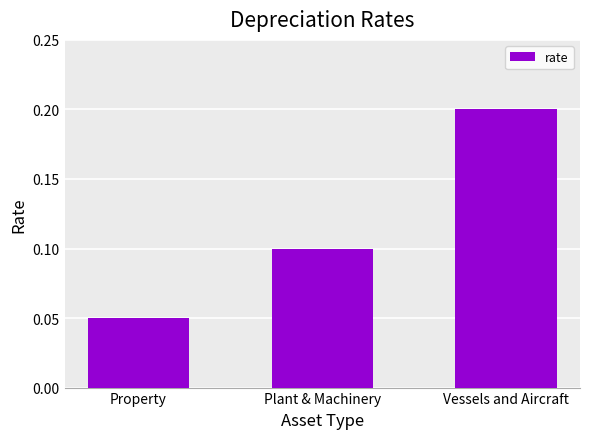

What is the sum of the values at Plant & Machinery and Vessels and Aircraft?

0.3